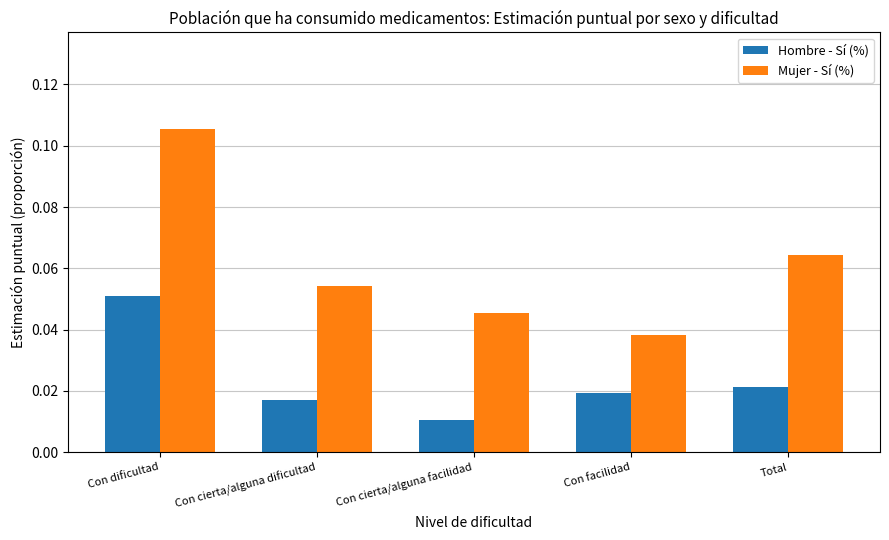

What is the sum of all Mujer - Sí (%) values?

0.3